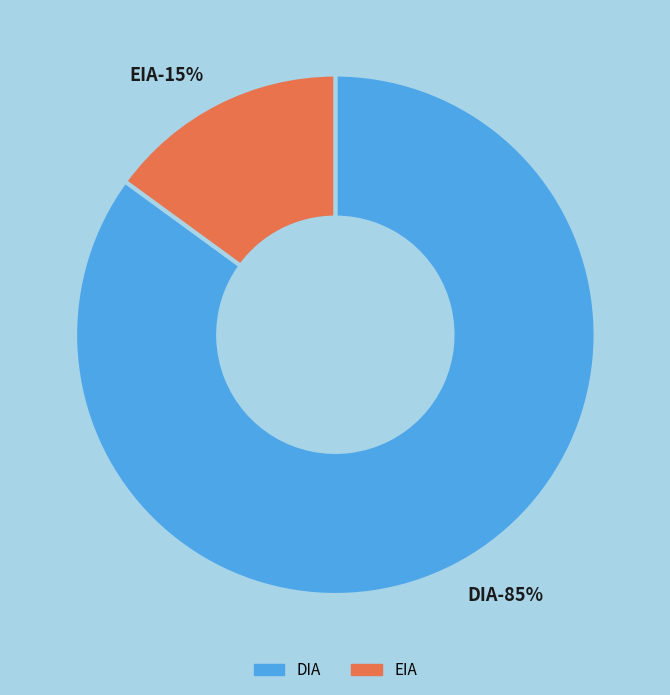

Which category accounts for the majority?

DIA